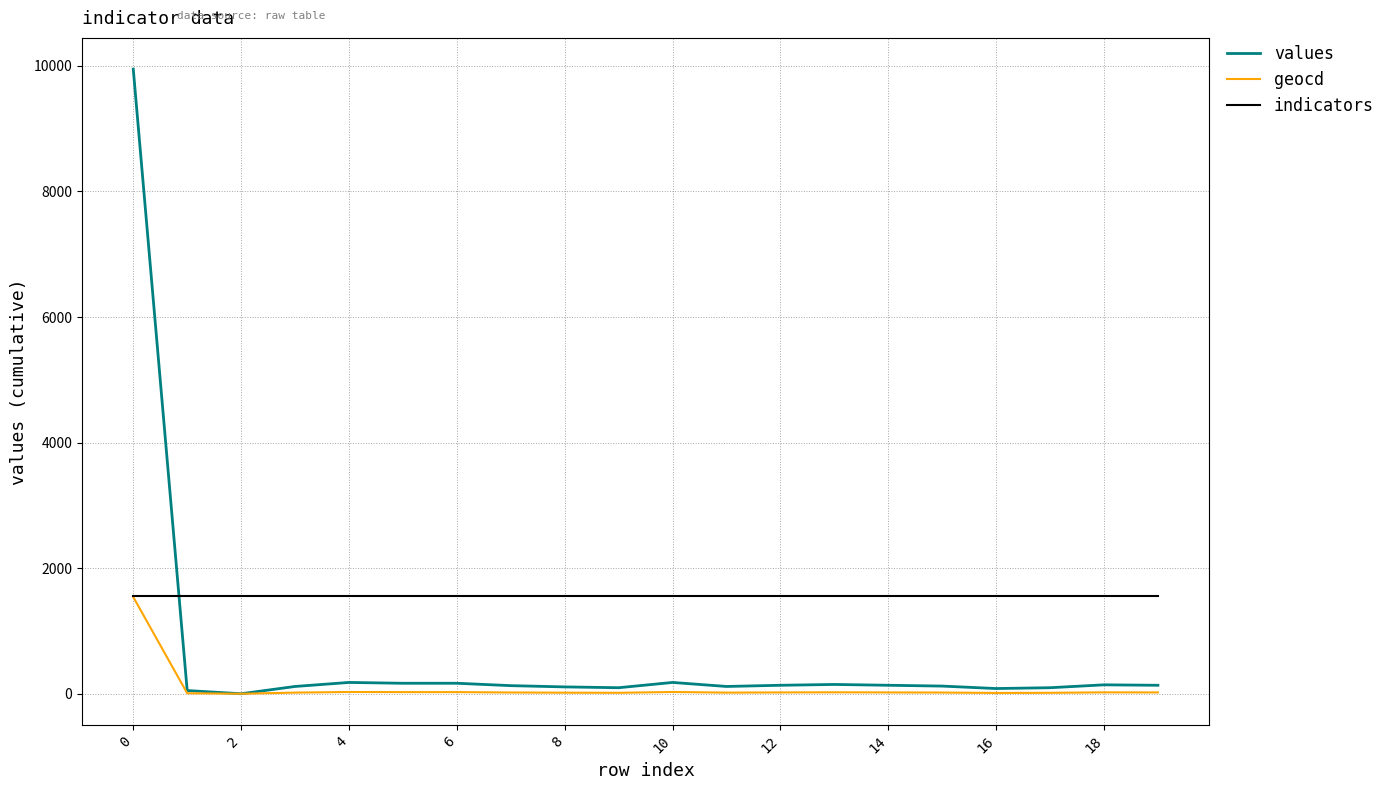

Which series has the widest spread of values?

values